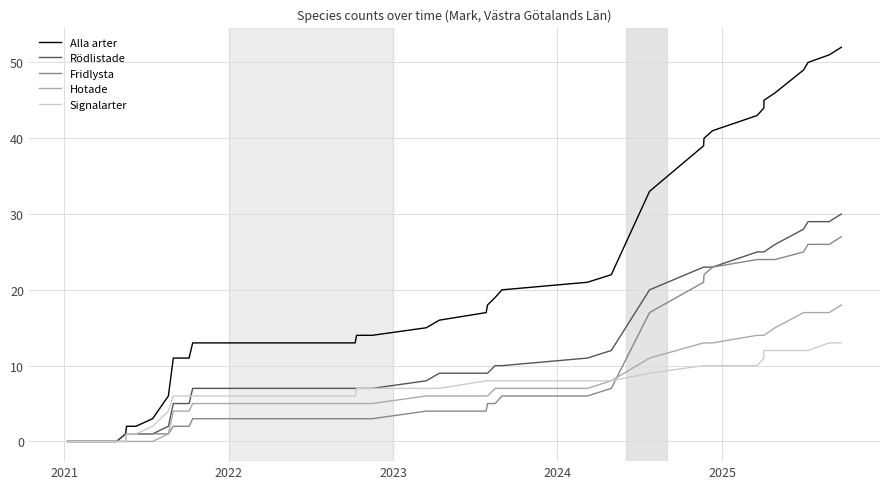

Is it true that Signalarter equals 12 at 26?

False